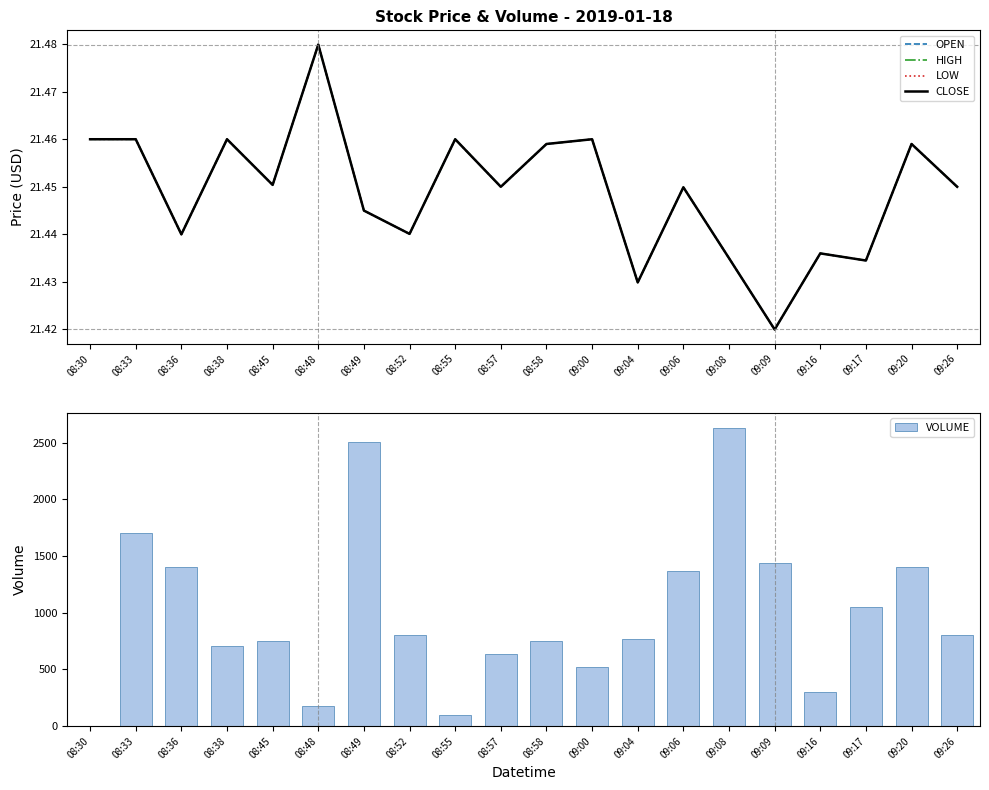

Reading right to left, list all the values displayed in this chart.

OPEN: 21.5	21.5	21.4	21.4	21.4	21.4	21.4	21.4	21.5	21.5	21.5	21.5	21.4	21.4	21.5	21.5	21.5	21.4	21.5	21.5
HIGH: 21.5	21.5	21.4	21.4	21.4	21.4	21.4	21.4	21.5	21.5	21.5	21.5	21.4	21.4	21.5	21.5	21.5	21.4	21.5	21.5
LOW: 21.5	21.5	21.4	21.4	21.4	21.4	21.4	21.4	21.5	21.5	21.5	21.5	21.4	21.4	21.5	21.5	21.5	21.4	21.5	21.5
CLOSE: 21.5	21.5	21.4	21.4	21.4	21.4	21.4	21.4	21.5	21.5	21.5	21.5	21.4	21.4	21.5	21.5	21.5	21.4	21.5	21.5
VOLUME: 800.0	1400.0	1046.0	300.0	1436.0	2631.0	1370.0	770.0	522.0	750.0	640.0	100.0	800.0	2509.0	180.0	753.0	706.0	1400.0	1700.0	0.0